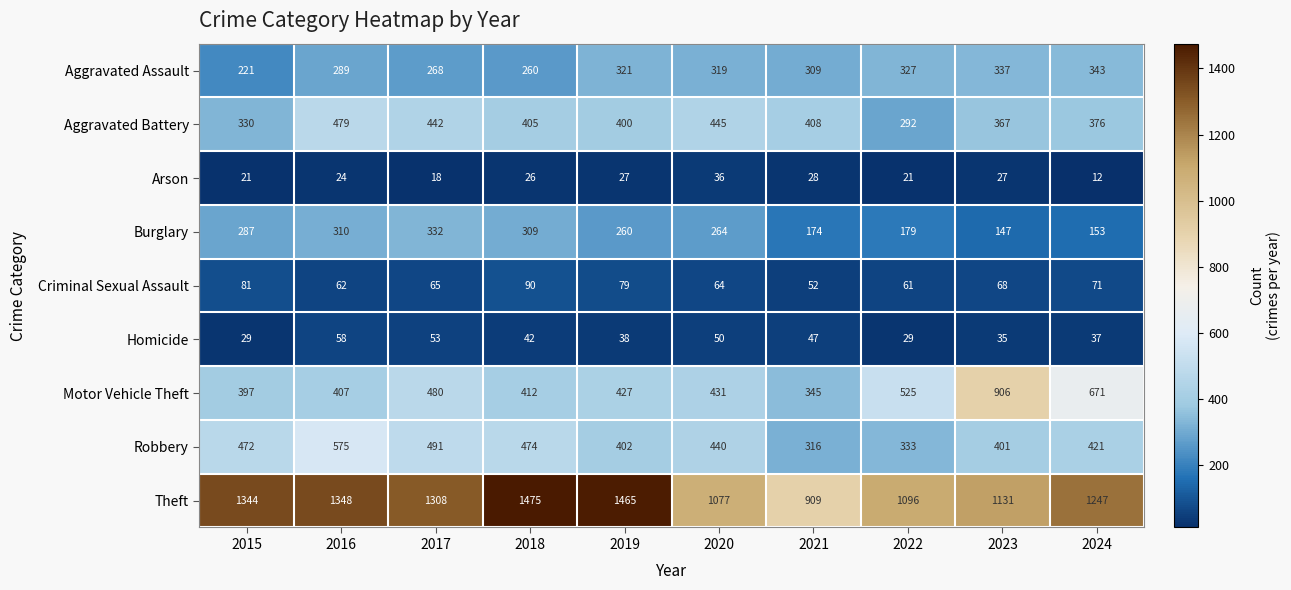

At 2015, list the series in order from smallest to largest.

Arson, Homicide, Criminal Sexual Assault, Aggravated Assault, Burglary, Aggravated Battery, Motor Vehicle Theft, Robbery, Theft